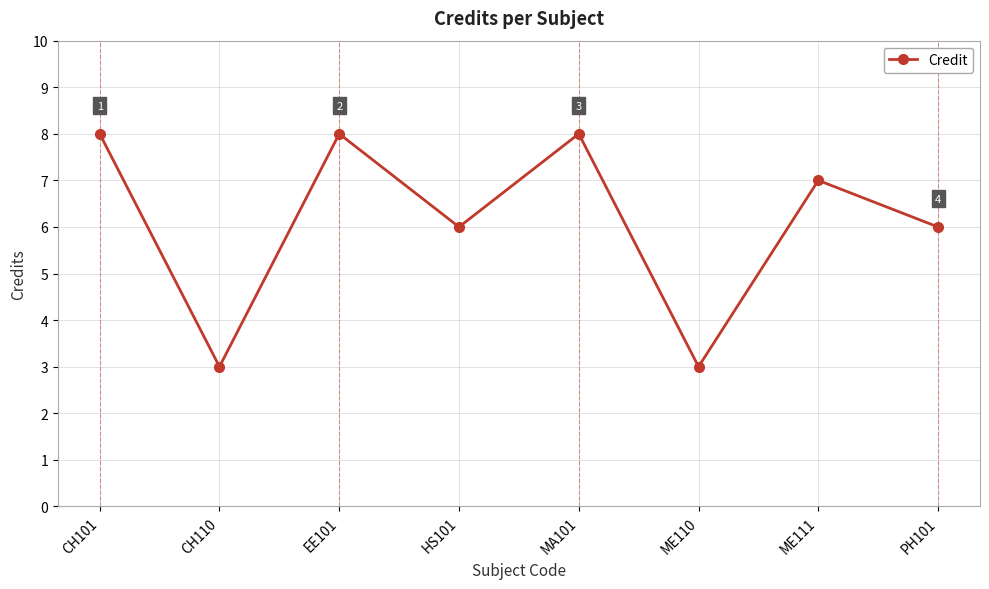

What is the sum of the values at ME111 and HS101?

13